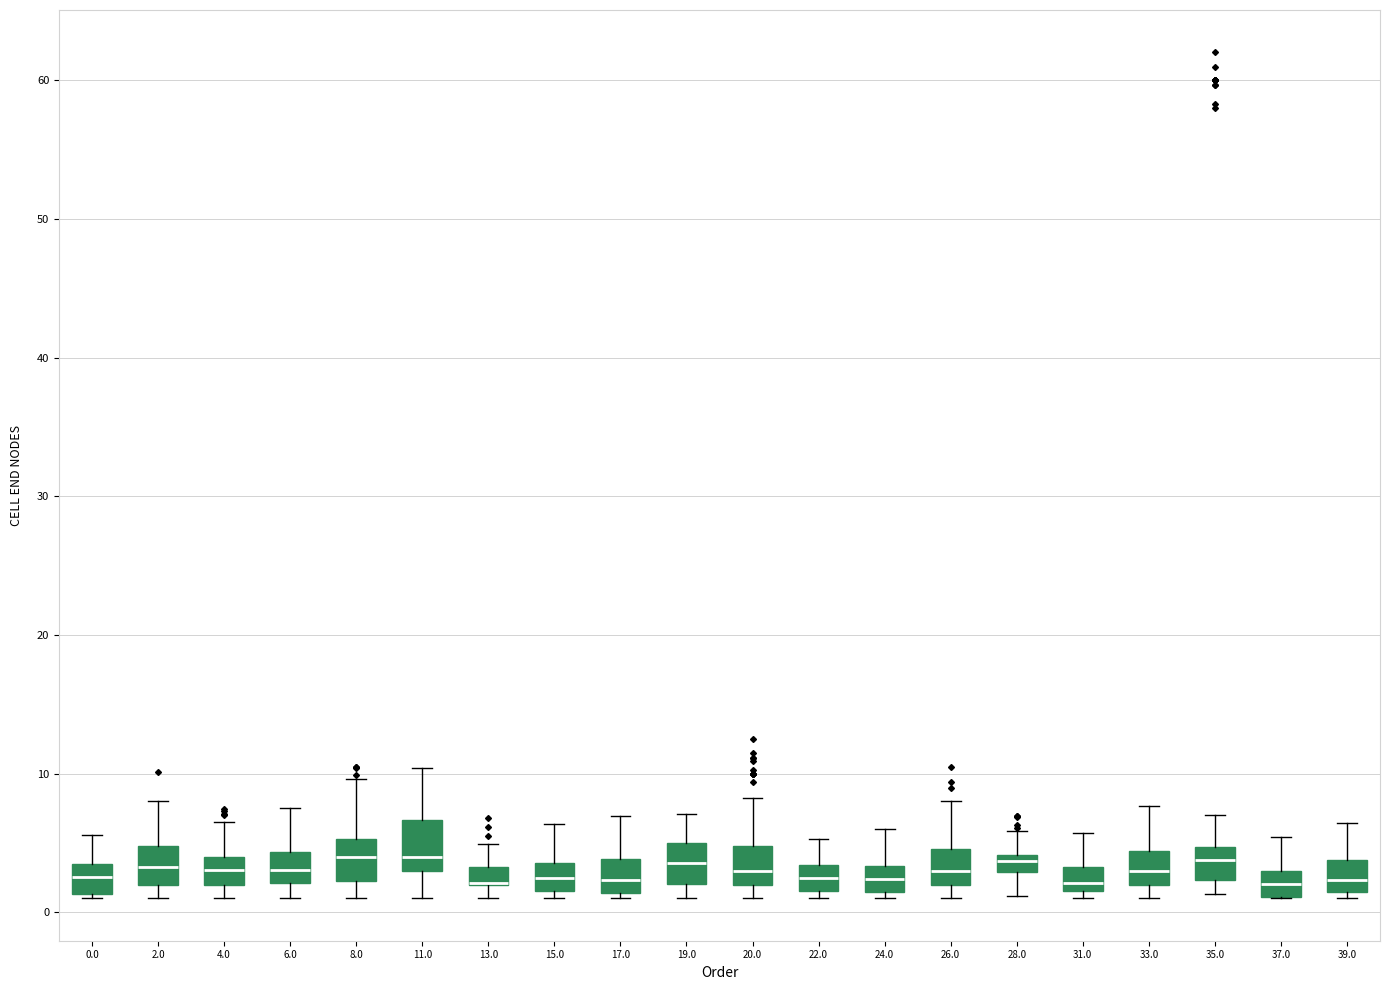

Where does the median line of the box at x = 4.0 sit on the y-axis? The values are not printed on the chart, so give them approximately, as read against the axis.

3